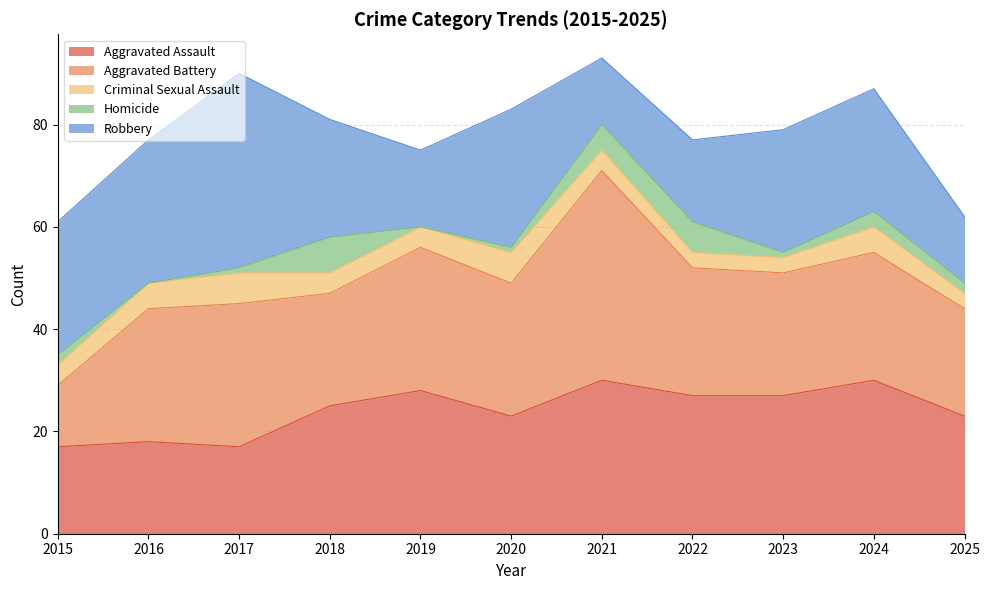

What is the average value of the Criminal Sexual Assault series?

4